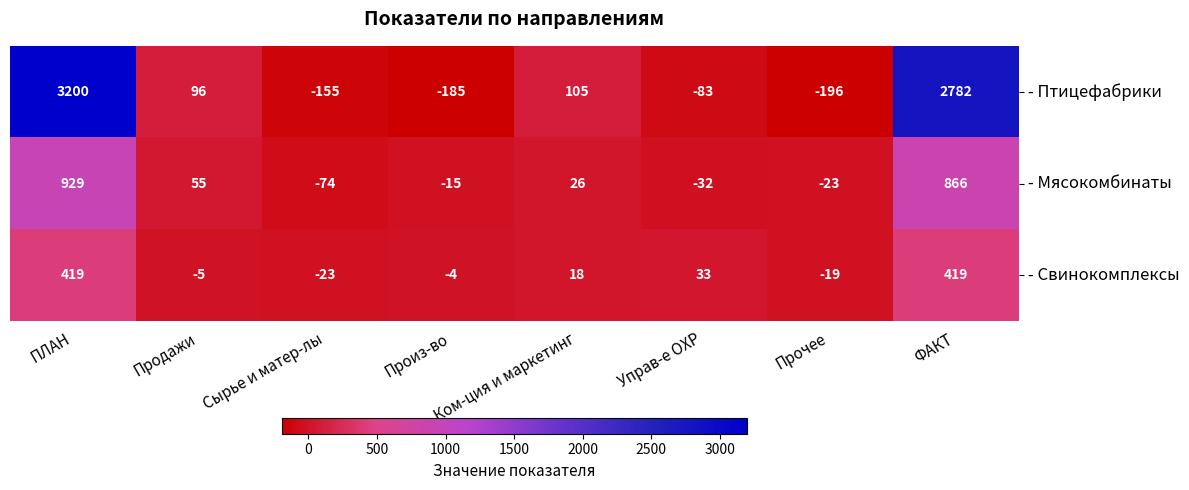

Which series has the largest total across all categories?

- Птицефабрики